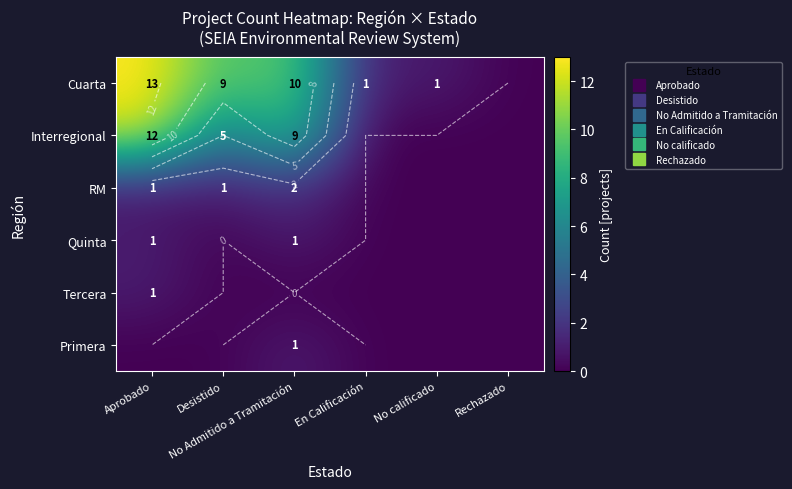

How many series are shown in this chart?

6